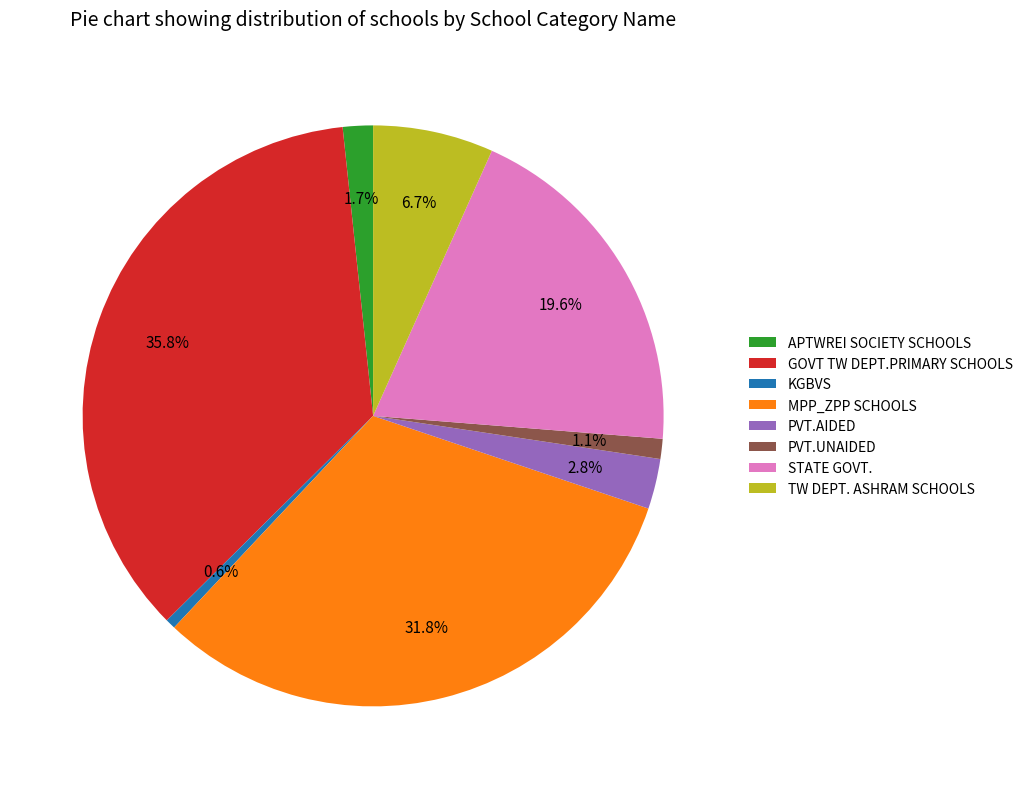

How many slices are in this pie chart?

8